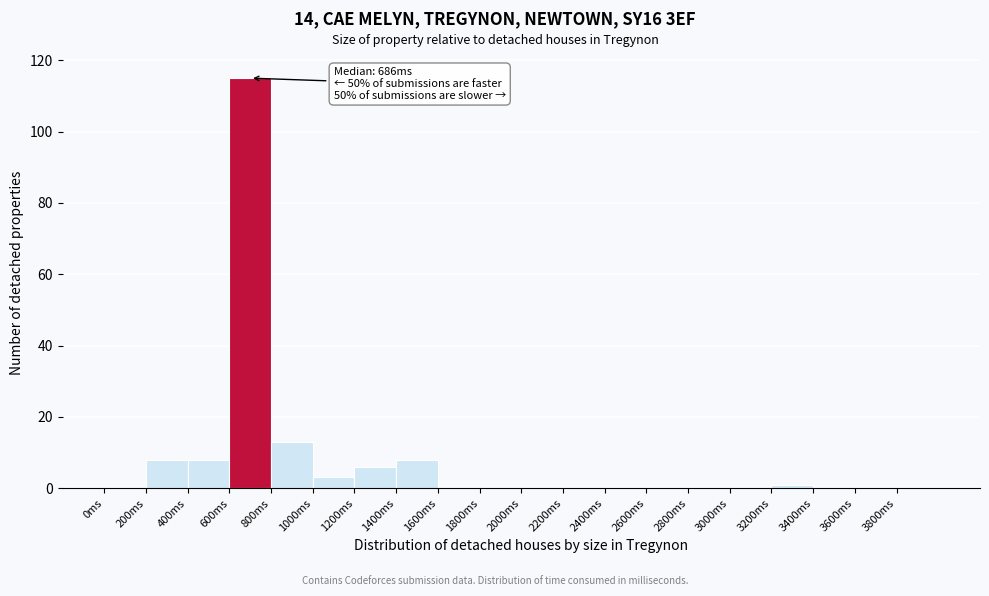

Which range on the x-axis has the tallest bar?

600 to 800